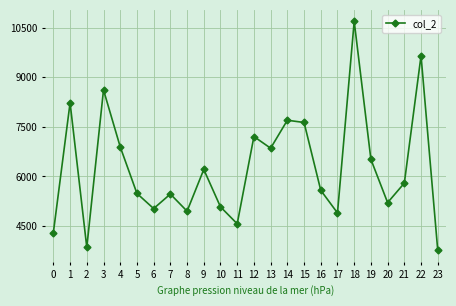

What is the sum of the values at 8 and 21?

10751